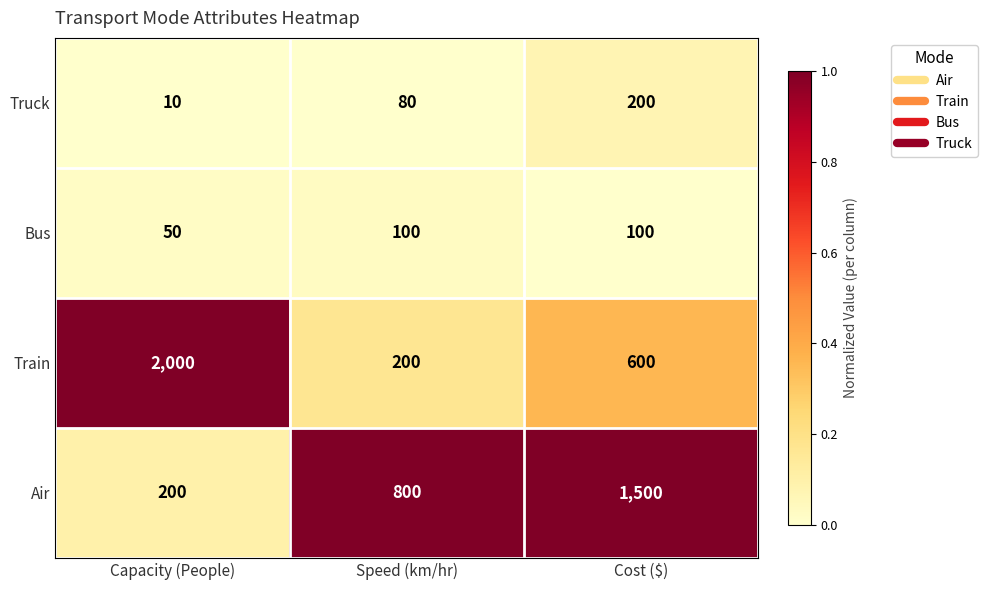

At which category is the sum across all series the highest?

Cost ($)